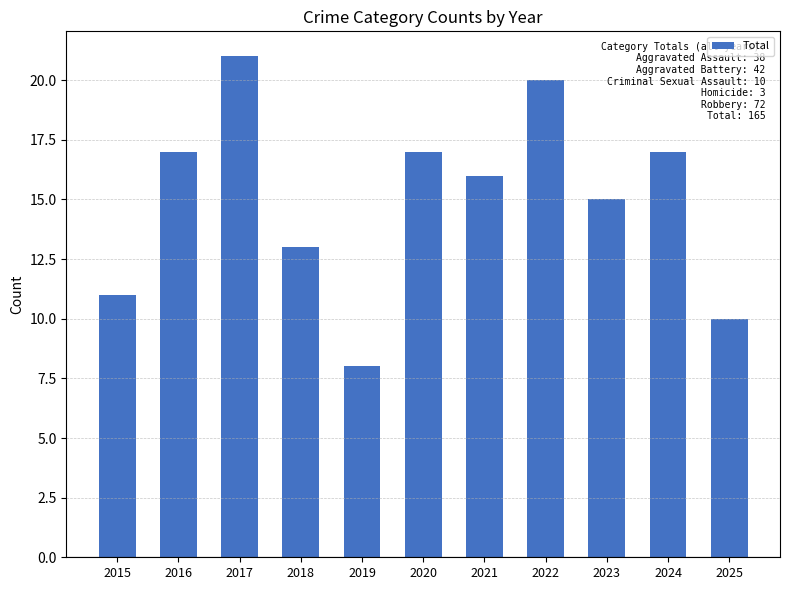

How many values are below 16?

5